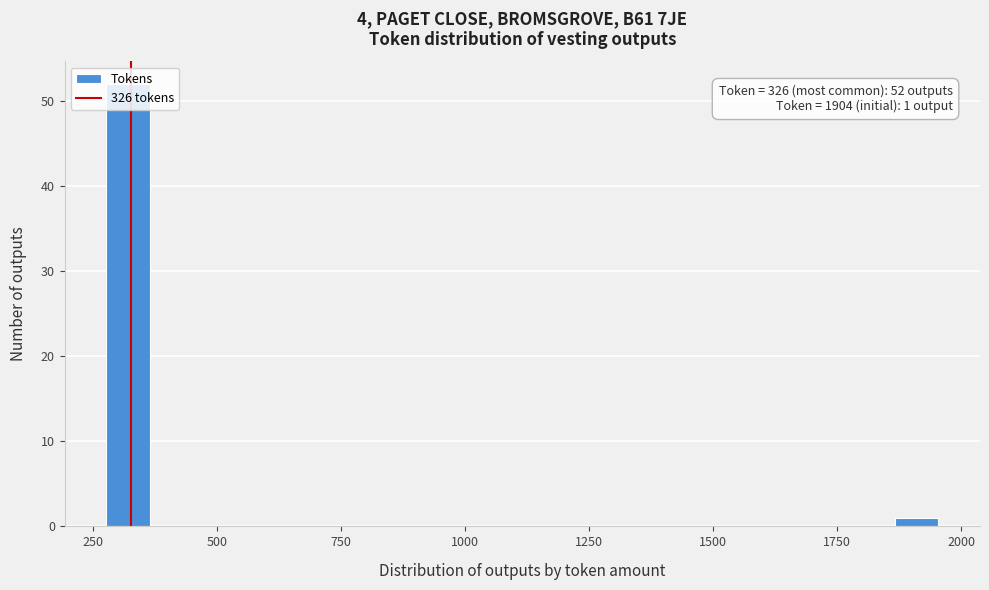

Read against the x-axis, roughly where is the centre of the tallest bar?

300